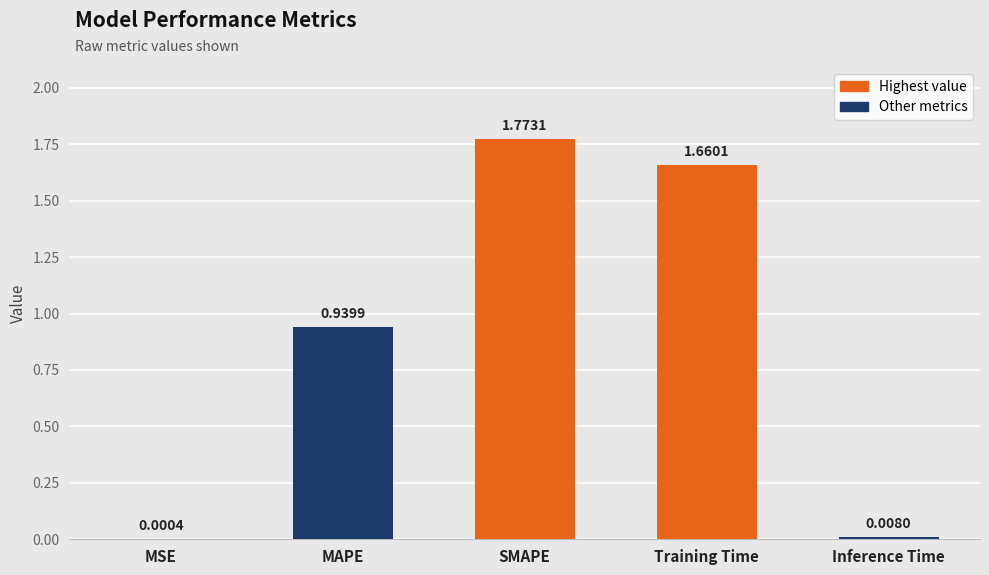

Which label corresponds to the largest value in the chart?

SMAPE